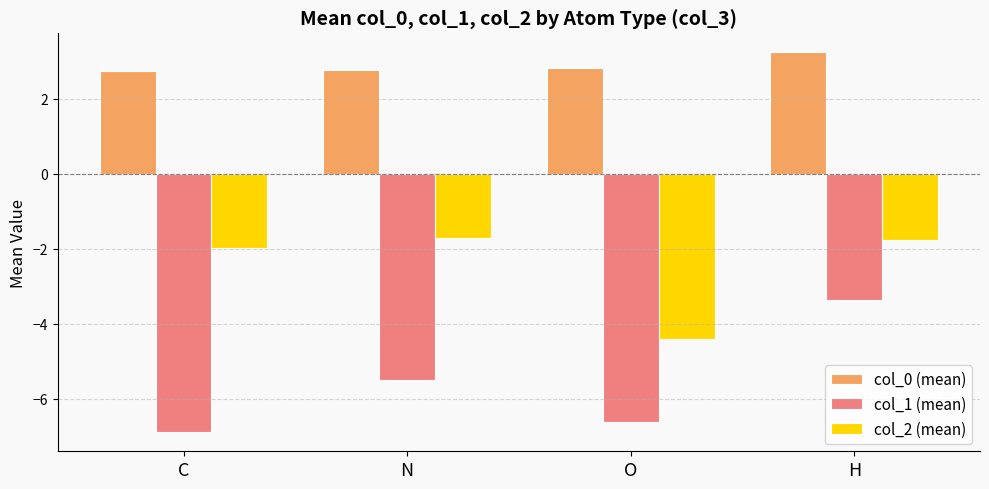

At C, list the series in order from smallest to largest.

col_1 (mean), col_2 (mean), col_0 (mean)